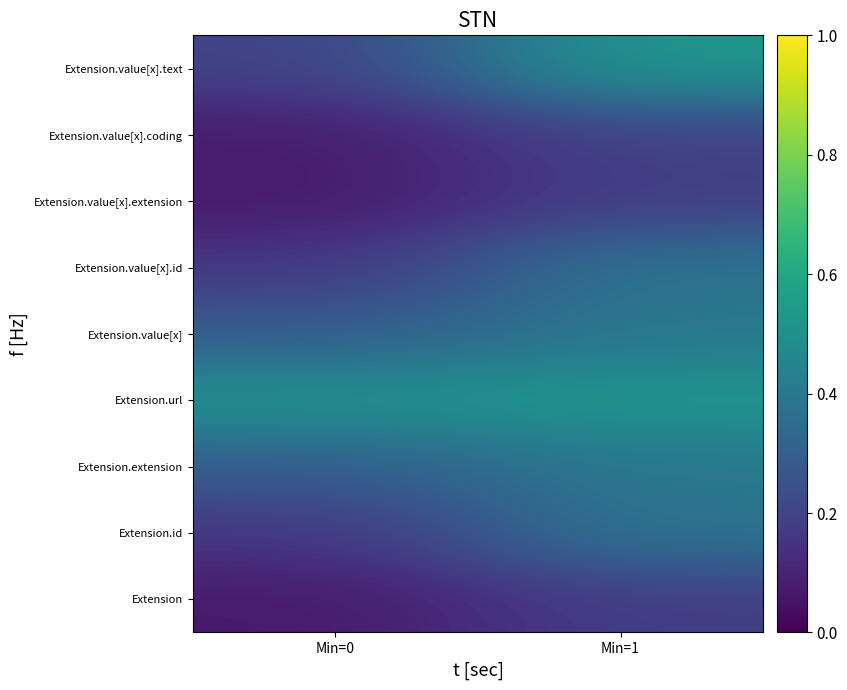

What is the spread (max minus min) of values at Min=1?

0.3